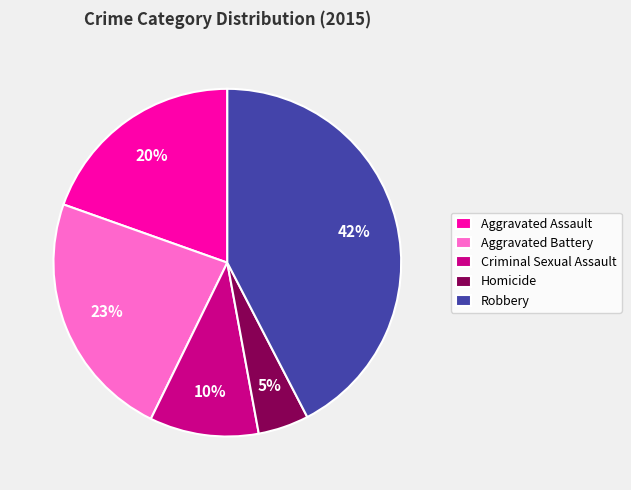

Combined, do Aggravated Battery and Homicide account for over 50%?

No